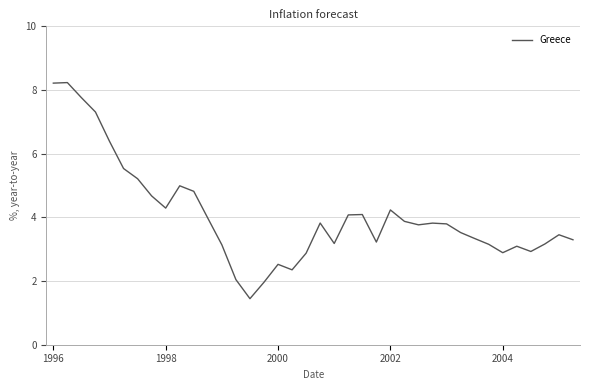

What is the difference between the maximum and minimum values?

6.8